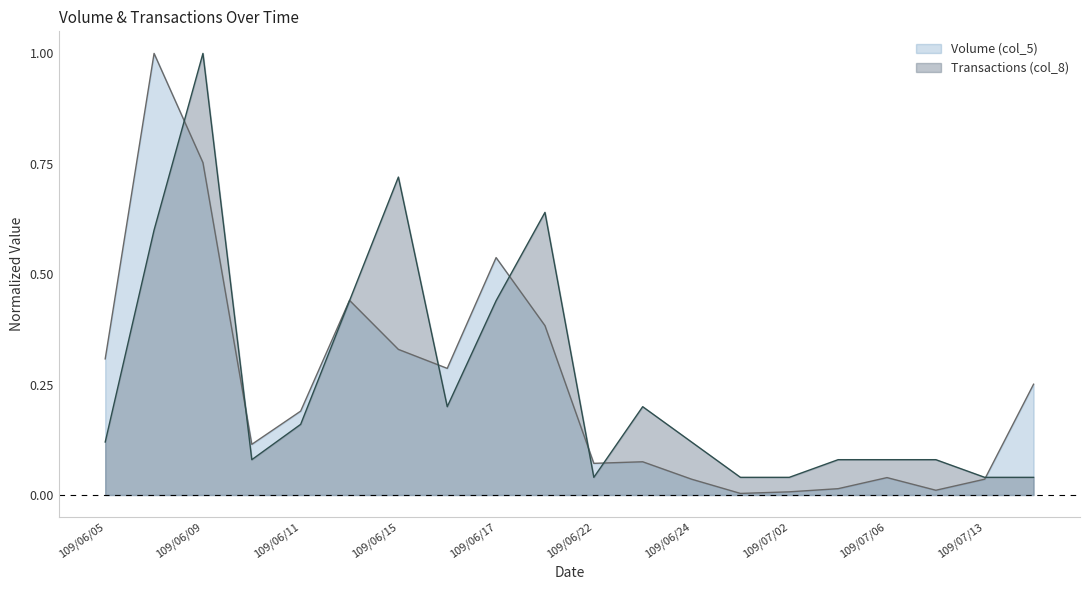

Between 109/07/07 and 109/06/12, which is larger?

109/06/12